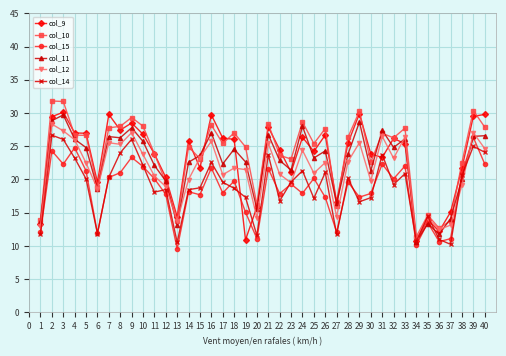

How many data points in col_10 are less than 26?

20